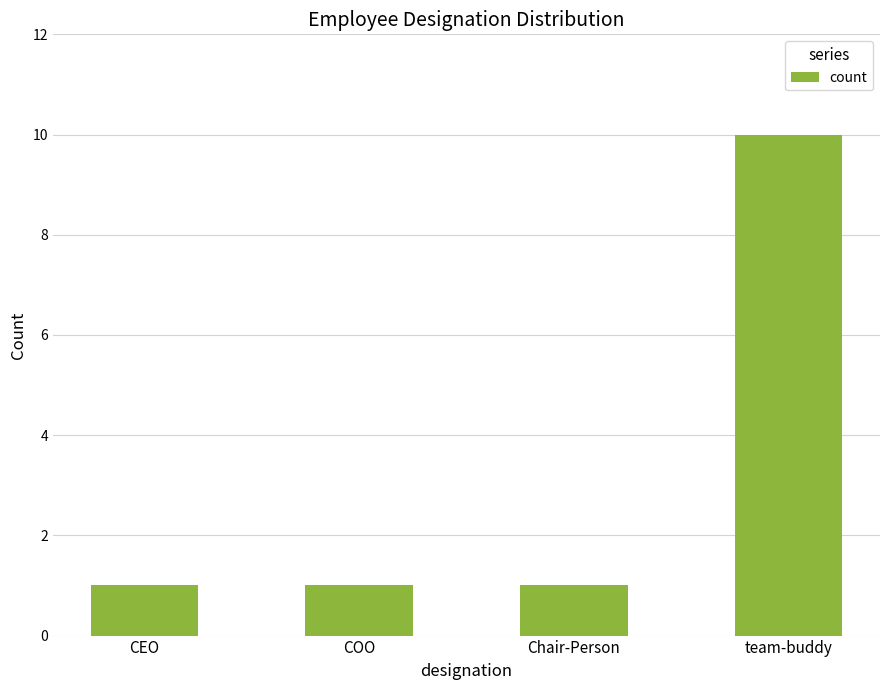

What is the smallest value displayed?

1